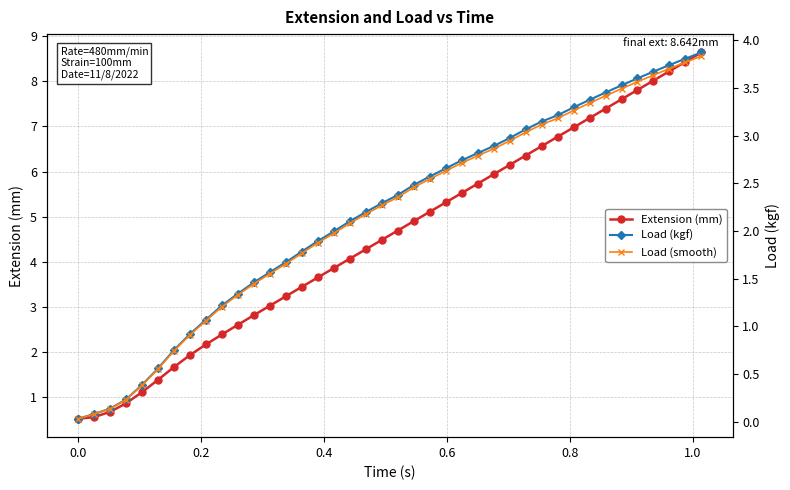

What is the value of the Extension (mm) point at the 36th from the left?

7.8